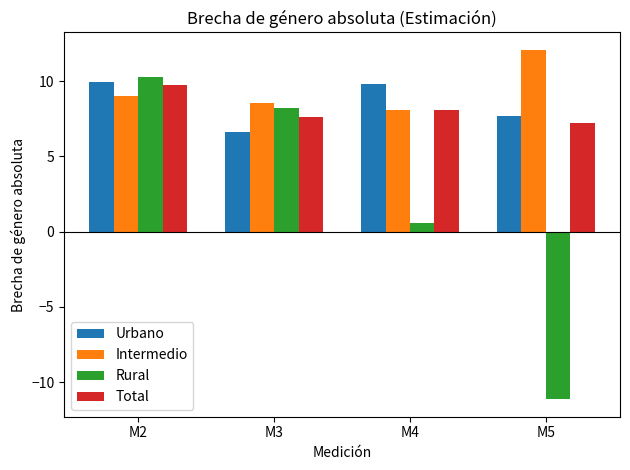

What are all the series names shown in the legend?

Urbano, Intermedio, Rural, Total